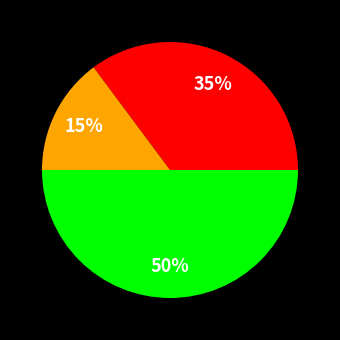

To the nearest percent, what is the difference between the largest and smallest slice percentages?

35%